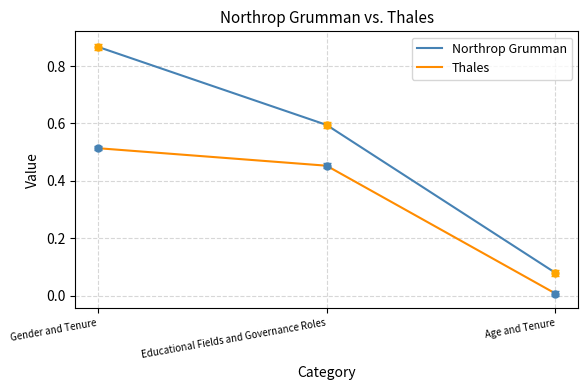

What position from the left is Educational Fields and Governance Roles?

2